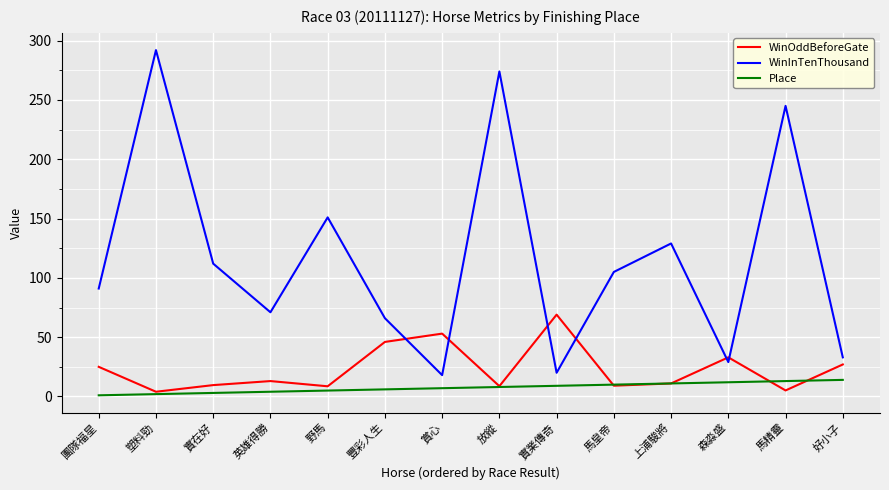

True or false: WinInTenThousand and Place intersect in this chart.

False